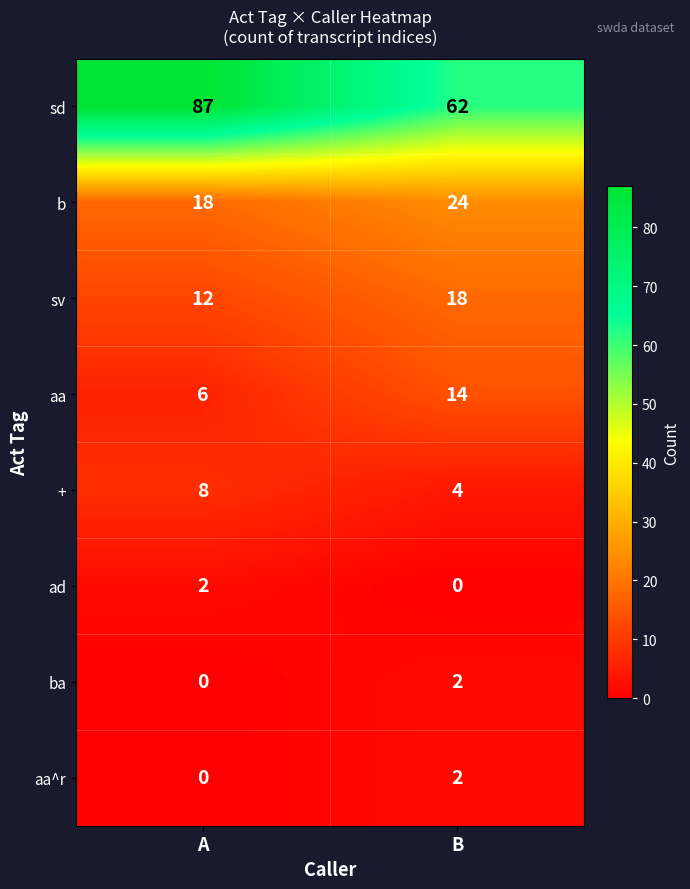

Reading right to left, extract all data points from this chart.

sd: 62	87
b: 24	18
sv: 18	12
aa: 14	6
+: 4	8
ad: 0	2
ba: 2	0
aa^r: 2	0